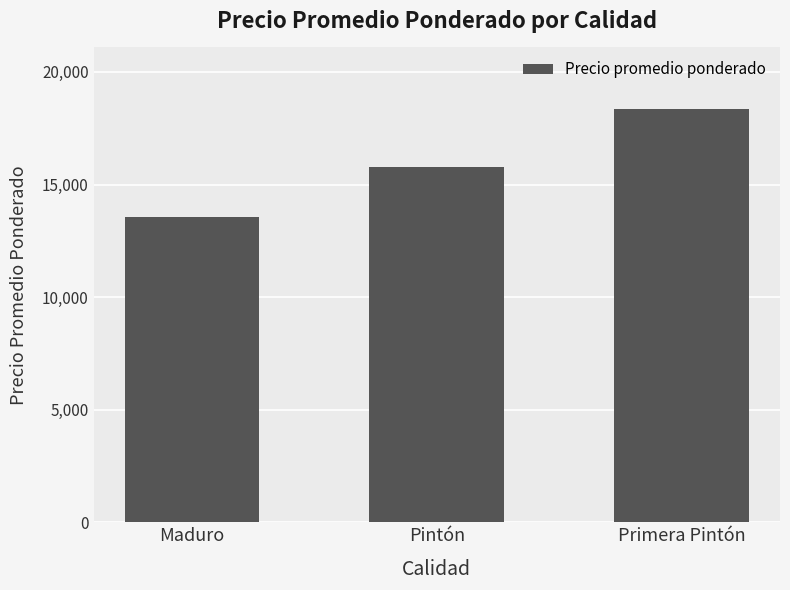

What is the change in value from Maduro to Pintón?

+2235